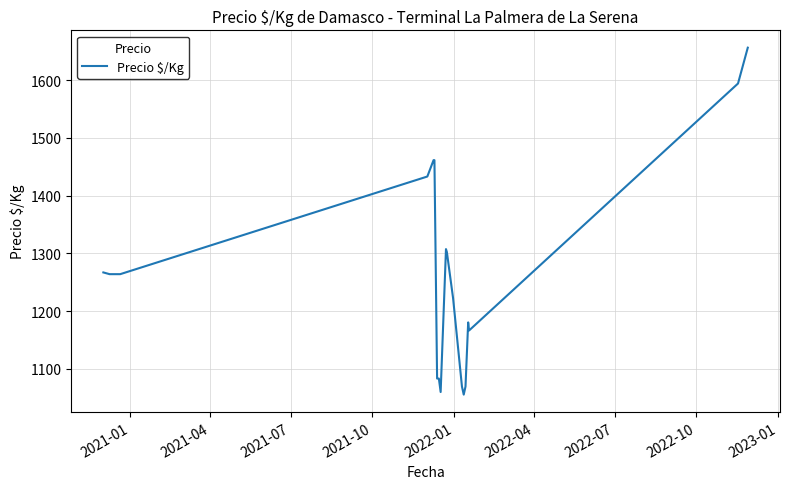

What is the minimum value shown in the chart?

1055.5